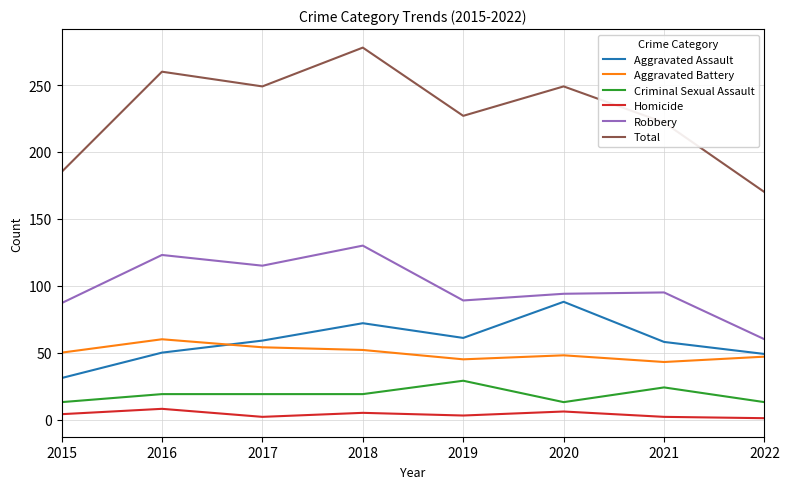

True or false: Homicide and Total cross at least once.

False